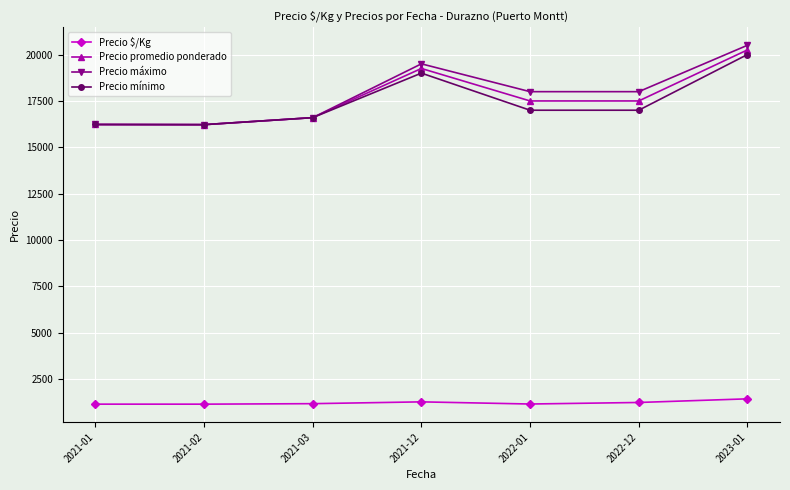

What is the average value of the Precio $/Kg series?

1235.8